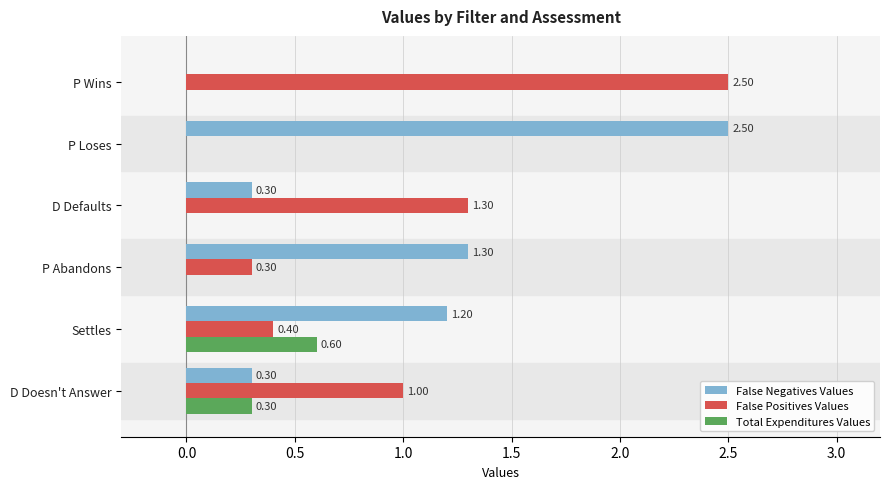

Where is False Positives Values nearest to the value 1?

D Doesn't Answer